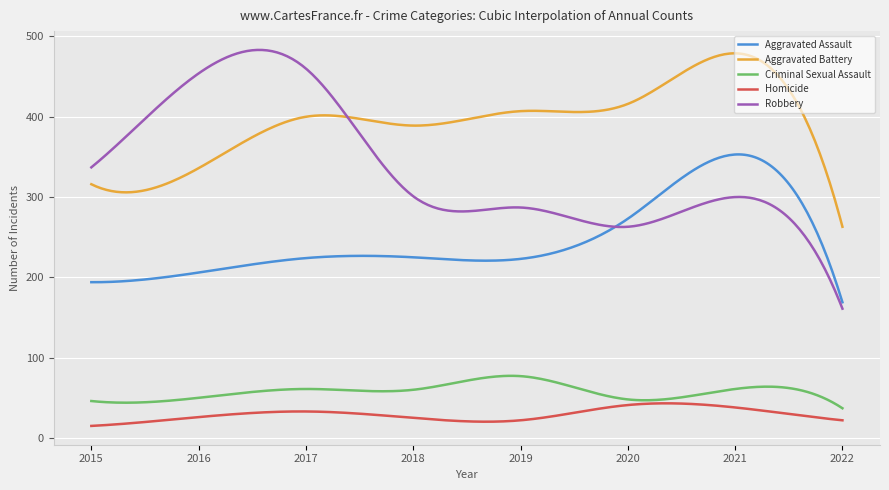

Which series has the widest spread of values?

Robbery